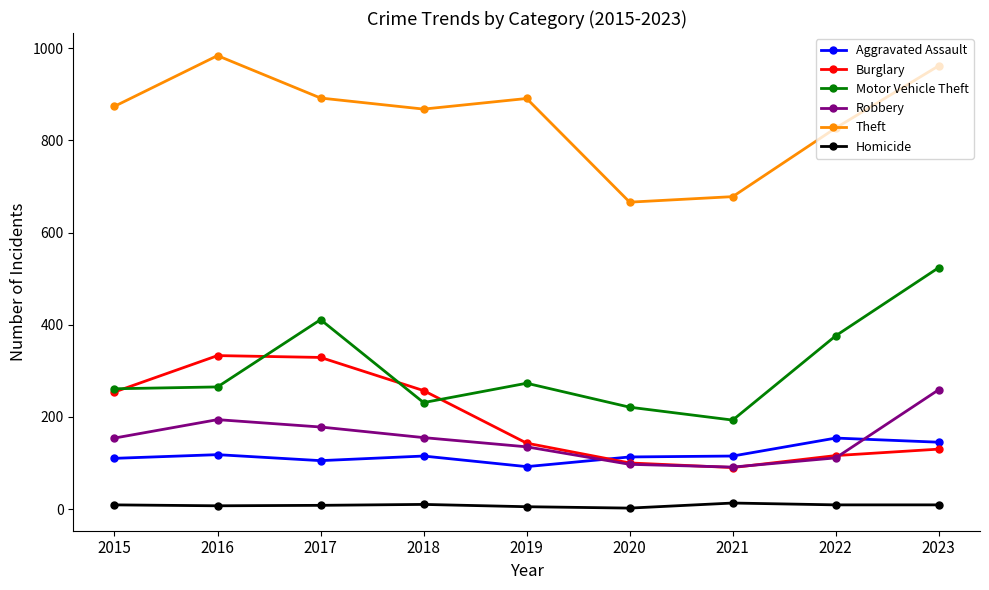

At 2016, list the series in order from smallest to largest.

Homicide, Aggravated Assault, Robbery, Motor Vehicle Theft, Burglary, Theft